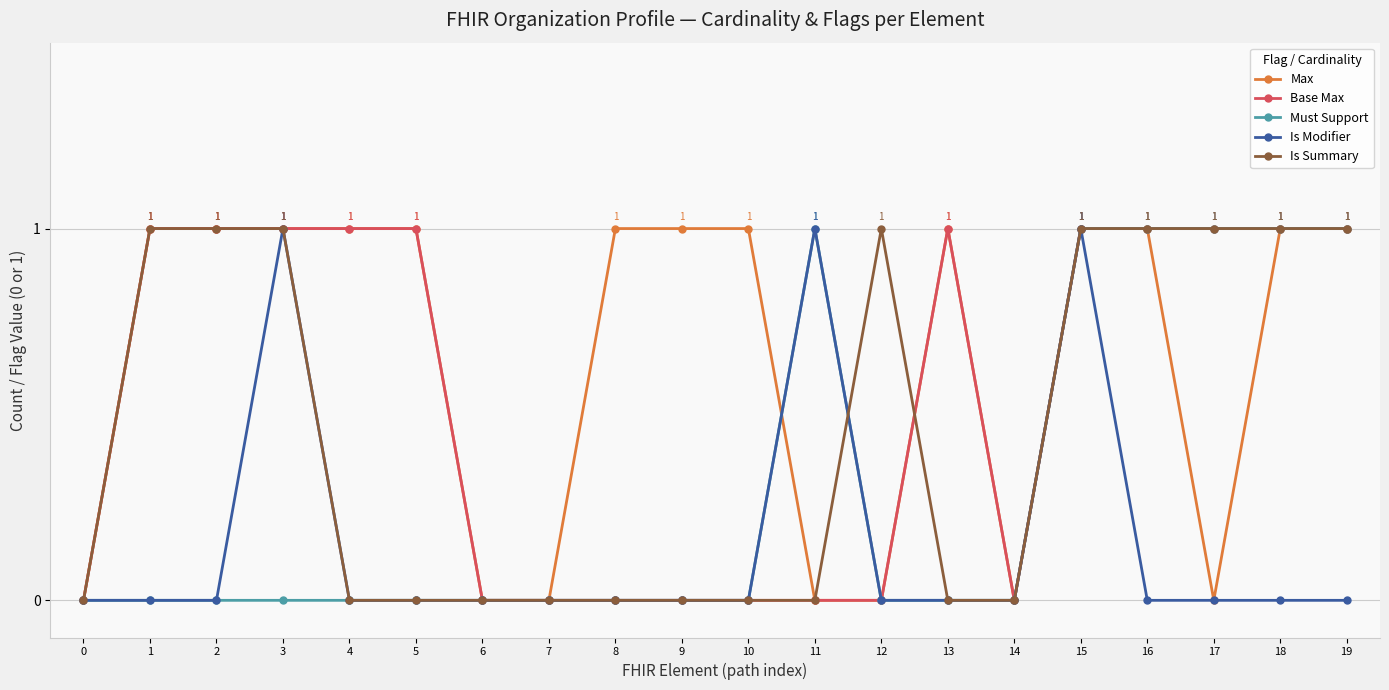

What is the total value across all series at 15?

5